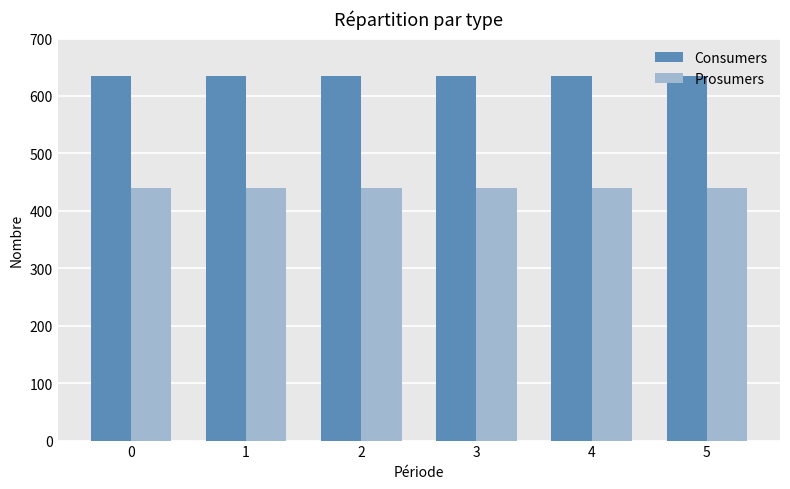

What is the average value of the Consumers series?

635